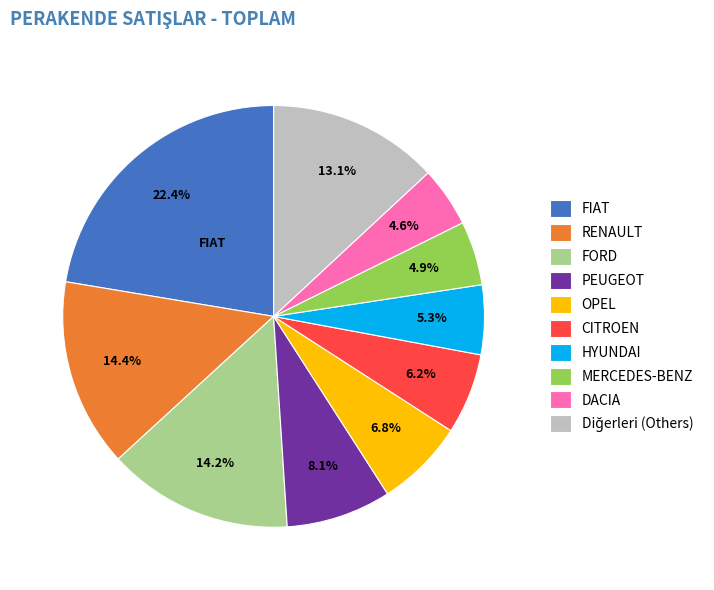

Between PEUGEOT and CITROEN, which is larger?

PEUGEOT